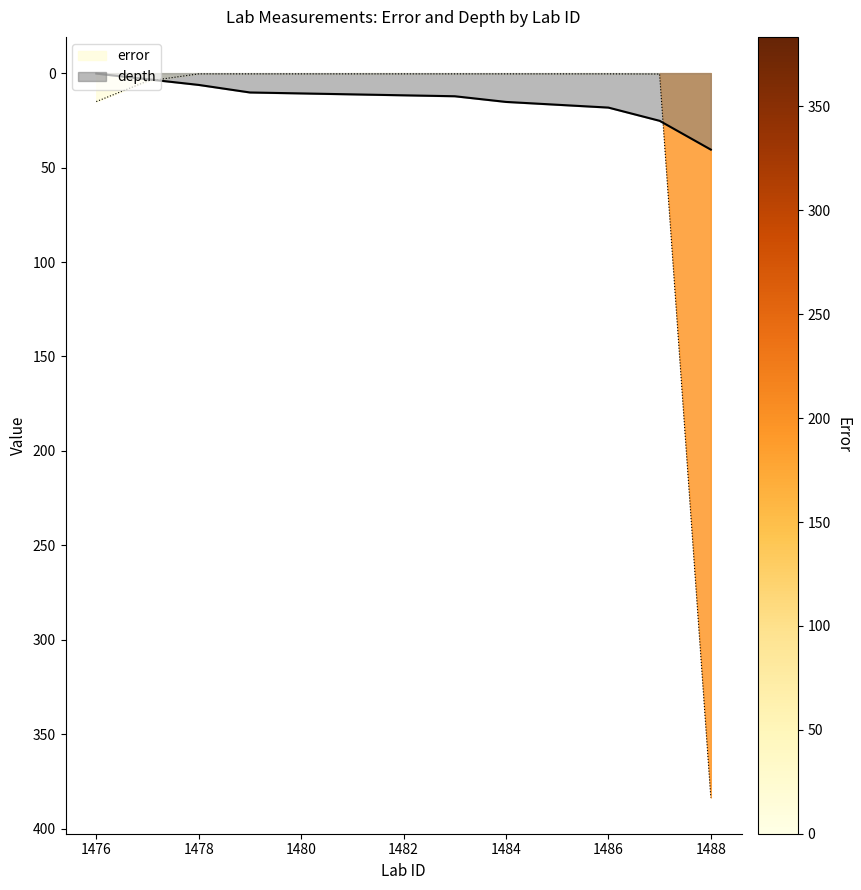

Which series ends up on top after the final intersection of depth and error?

error